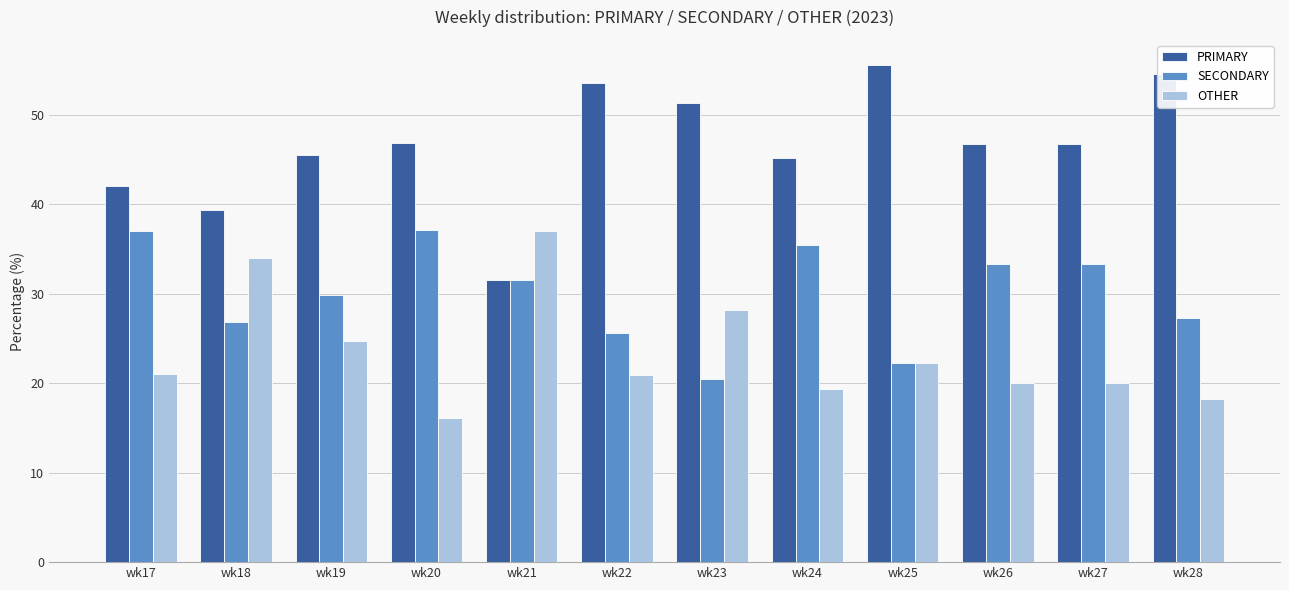

What are all the series names shown in the legend?

PRIMARY, SECONDARY, OTHER